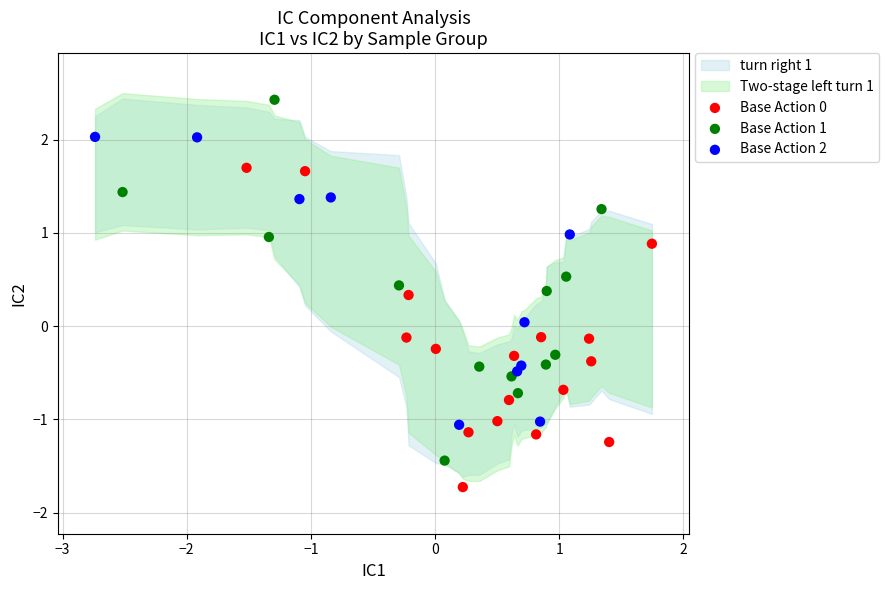

Which series contains the highest Y value?

Base Action 1